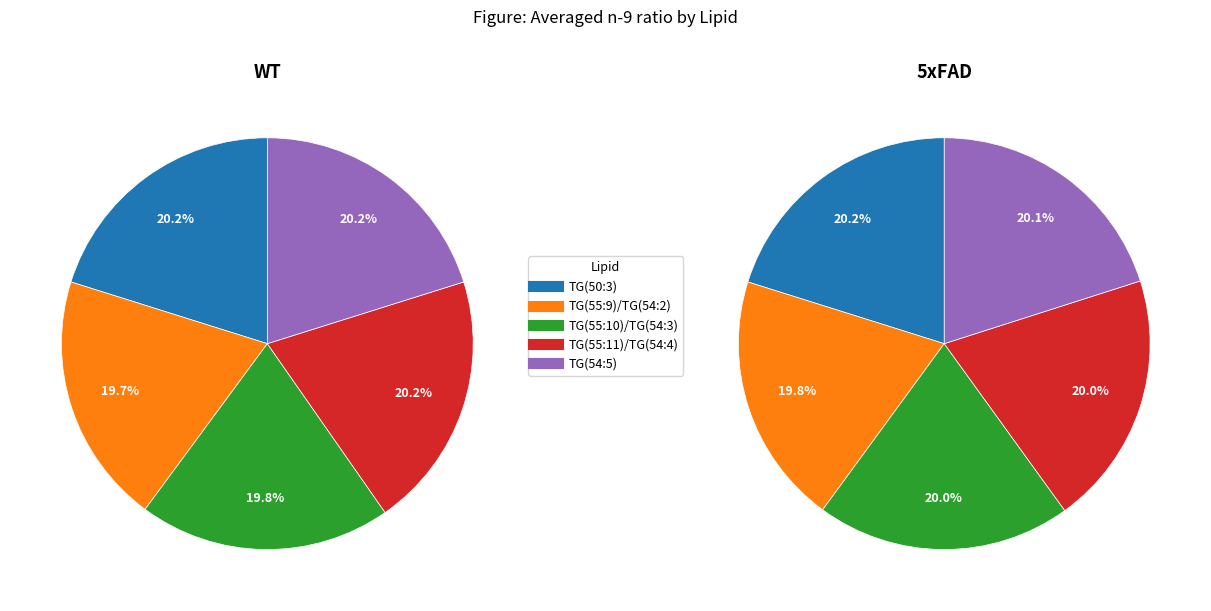

Which series has the widest spread of values?

WT